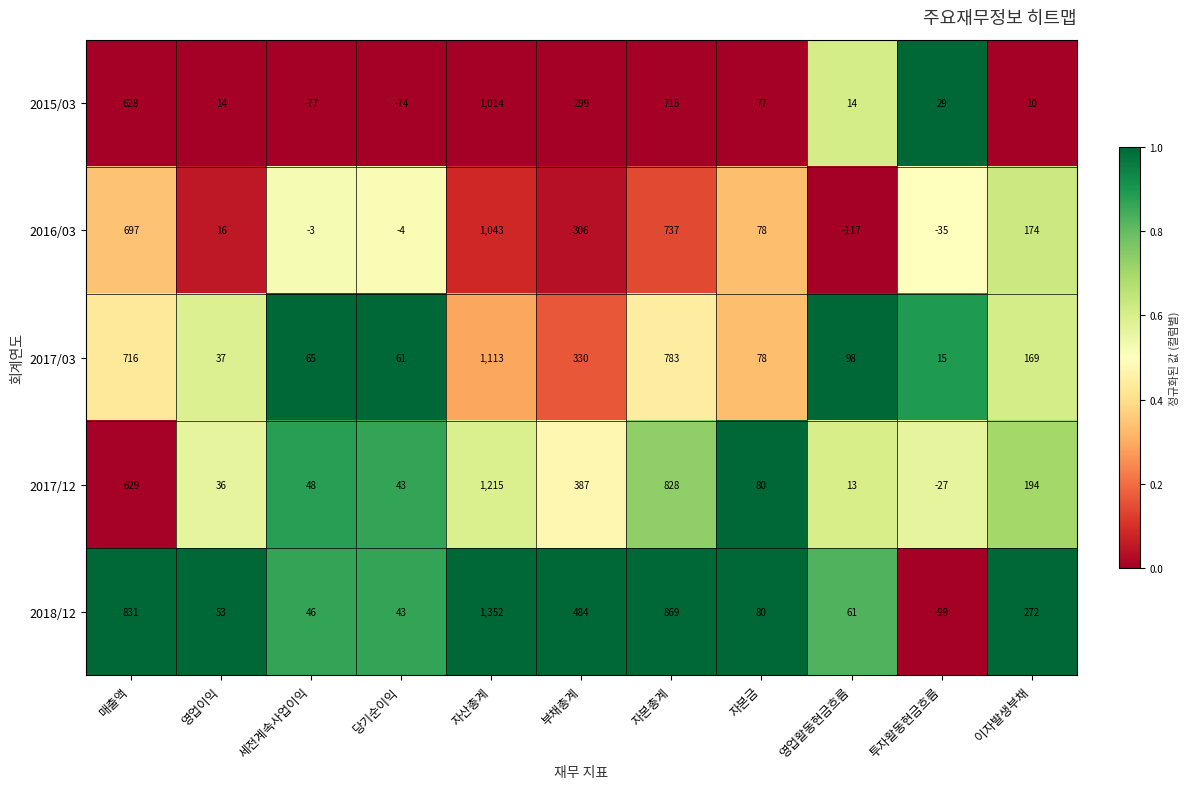

What is the total value across all series at 영업활동현금흐름?

69